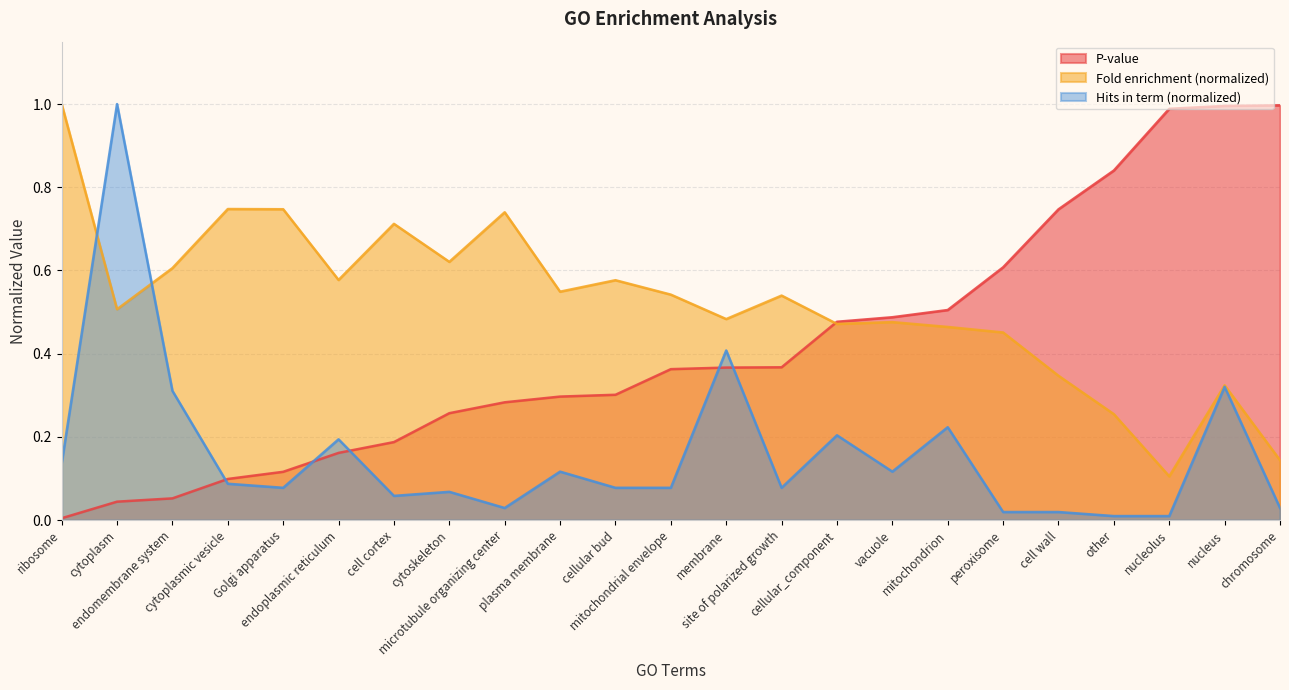

How many interior local peaks does the Hits in term series have?

8